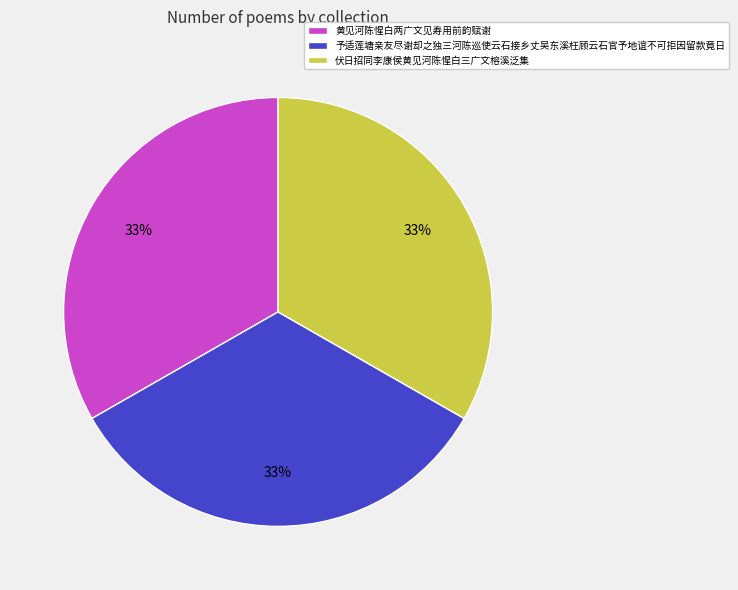

Is 伏日招同李康侯黄见河陈惺白三广文榕溪泛集 the majority of the pie?

No